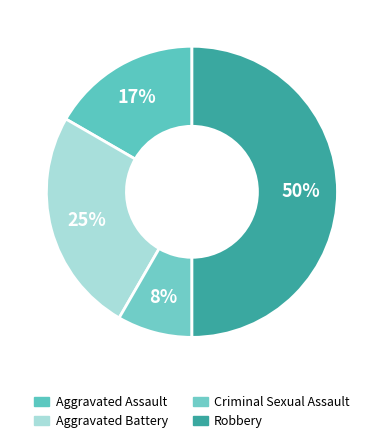

Is there a majority slice in this chart?

No